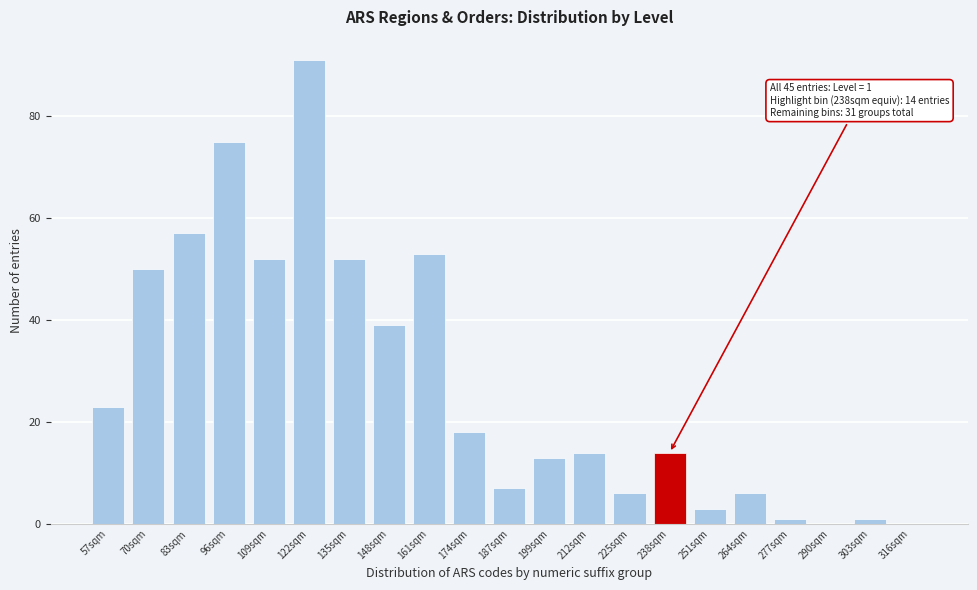

Reading left to right, transcribe all the data shown in this chart.

57sqm=23	70sqm=50	83sqm=57	96sqm=75	109sqm=52	122sqm=91	135sqm=52	148sqm=39	161sqm=53	174sqm=18	187sqm=7	199sqm=13	212sqm=14	225sqm=6	238sqm=14	251sqm=3	264sqm=6	277sqm=1	290sqm=0	303sqm=1	316sqm=0